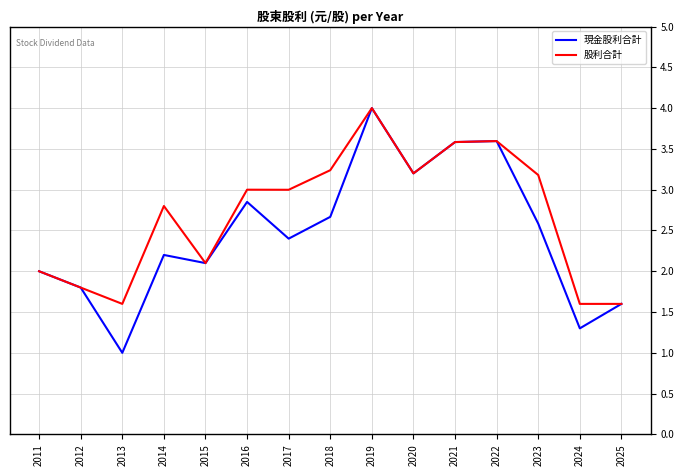

Between 2013 and 2018, which series saw the biggest shift?

現金股利合計